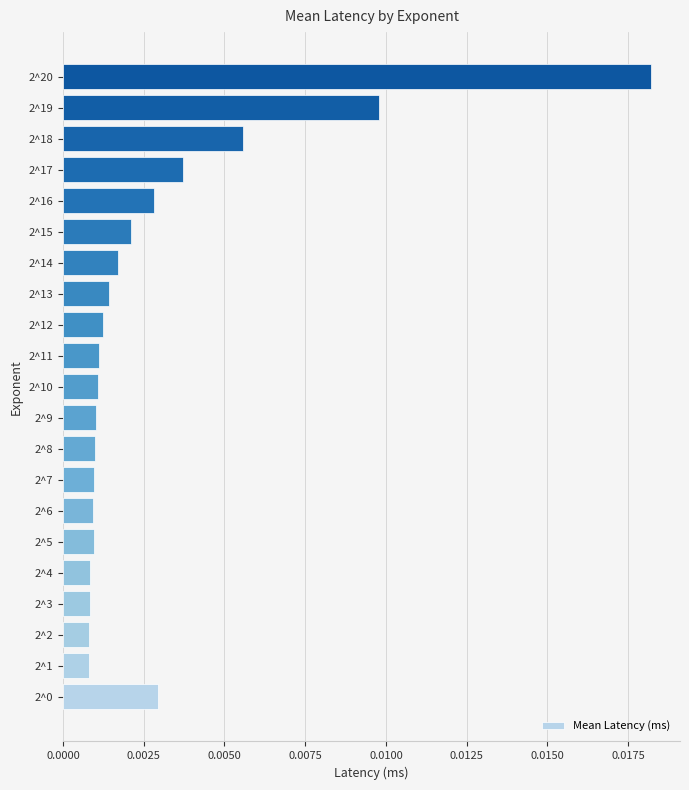

At which category does the chart reach its peak across all series?

2^20